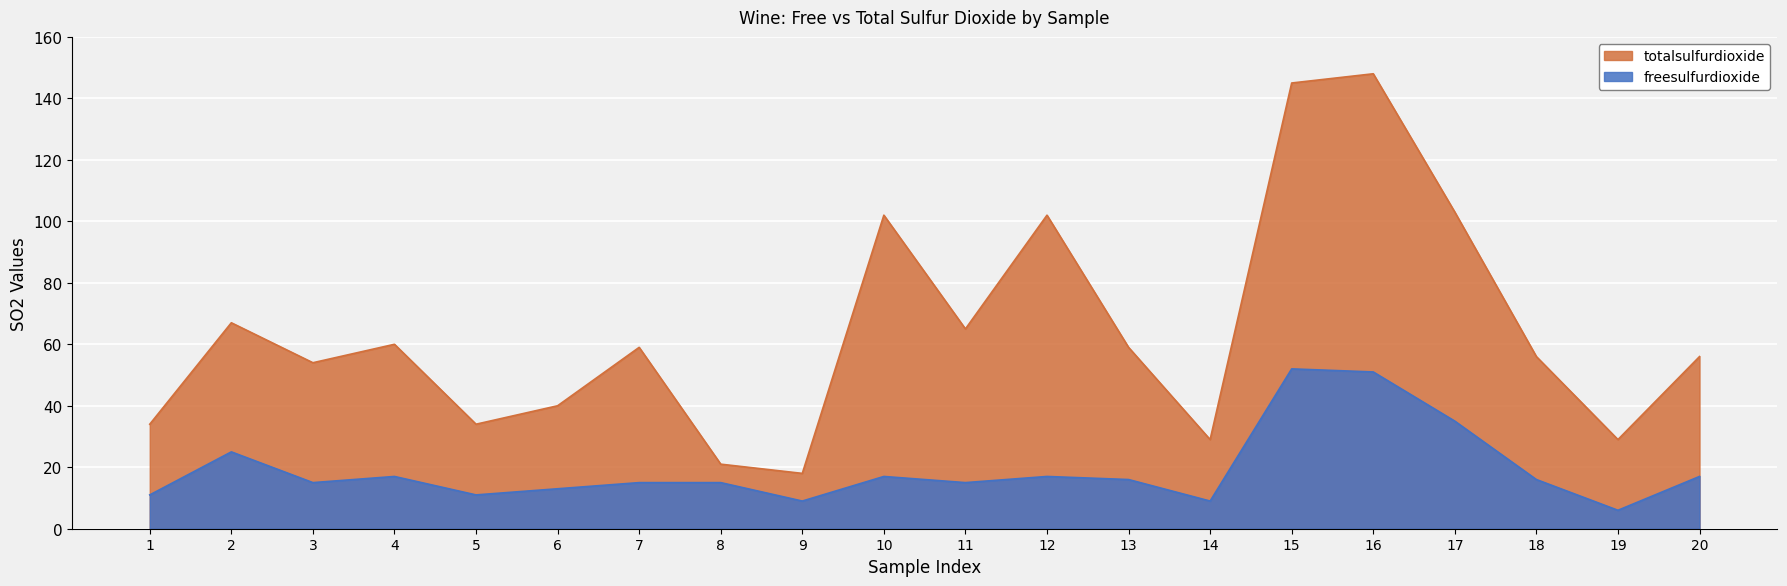

Is it true that totalsulfurdioxide equals 36 at 11?

False